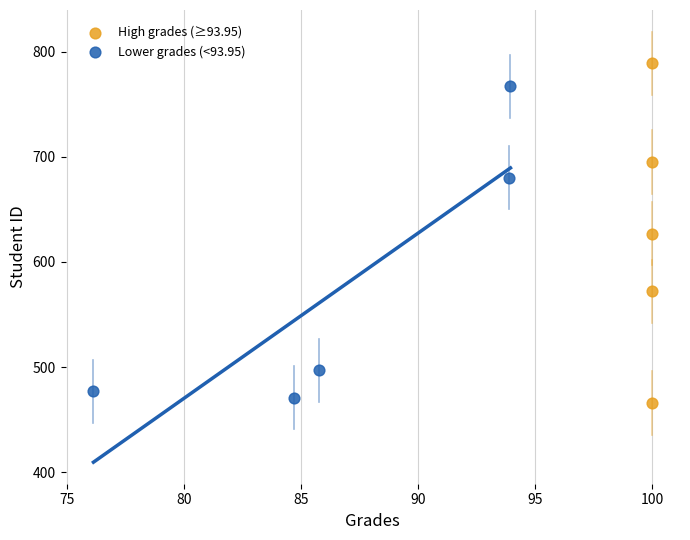

Which series has the widest spread of Y values?

High grades (≥93.95)